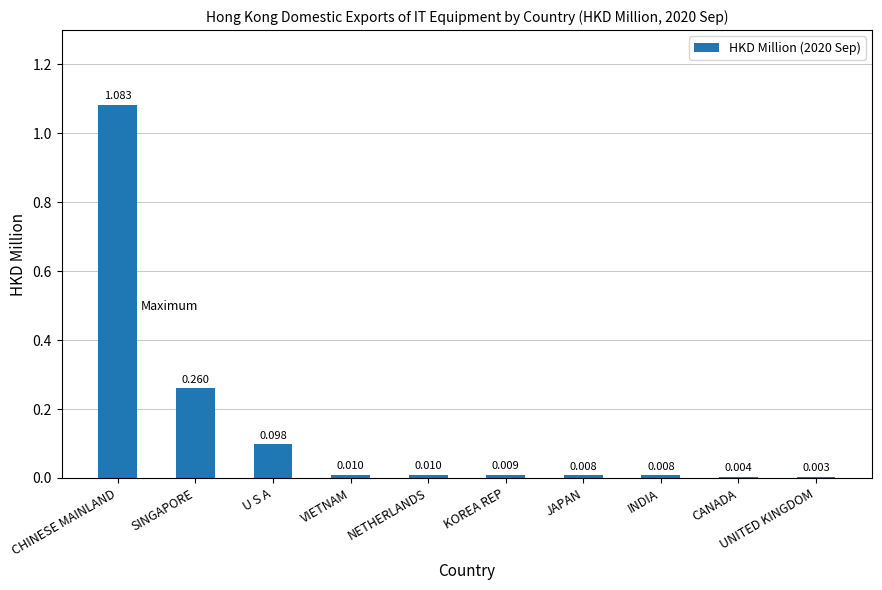

Which label corresponds to the largest value in the chart?

CHINESE MAINLAND